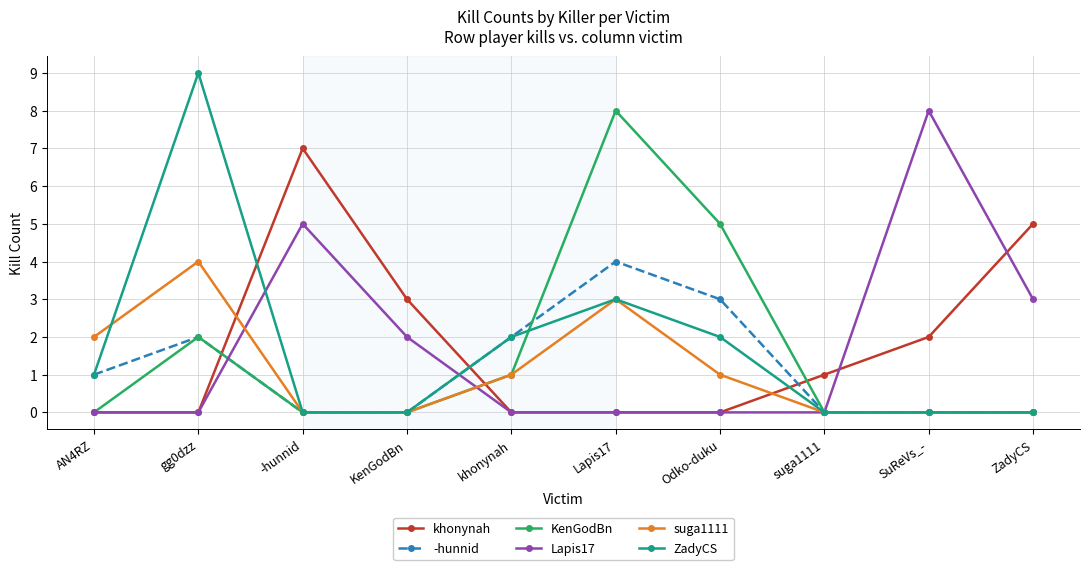

Which label corresponds to the largest value in the chart?

gg0dzz